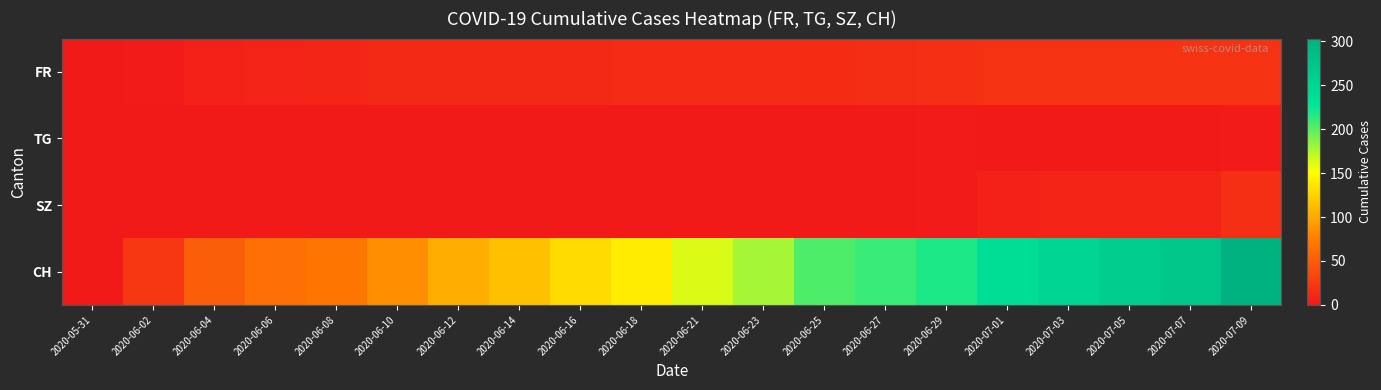

Which has a higher value, 2020-06-12 or 2020-07-01?

2020-07-01